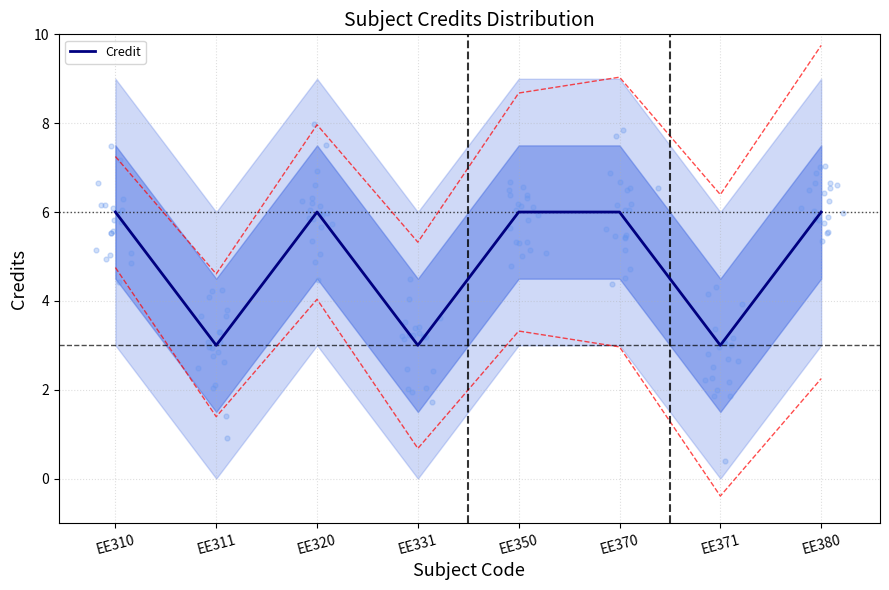

What is the change in value from EE331 to EE380?

+3